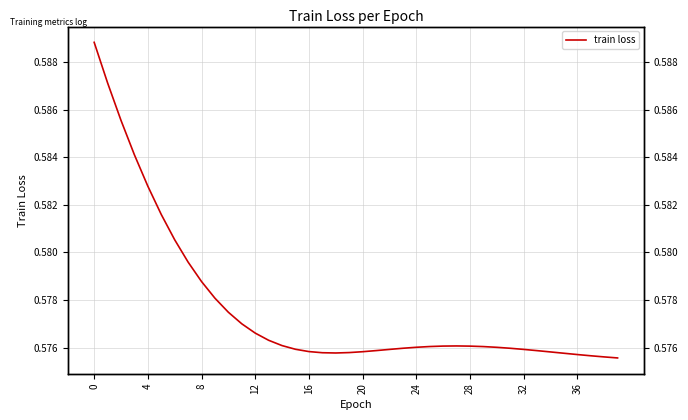

Where is the first local maximum?

27